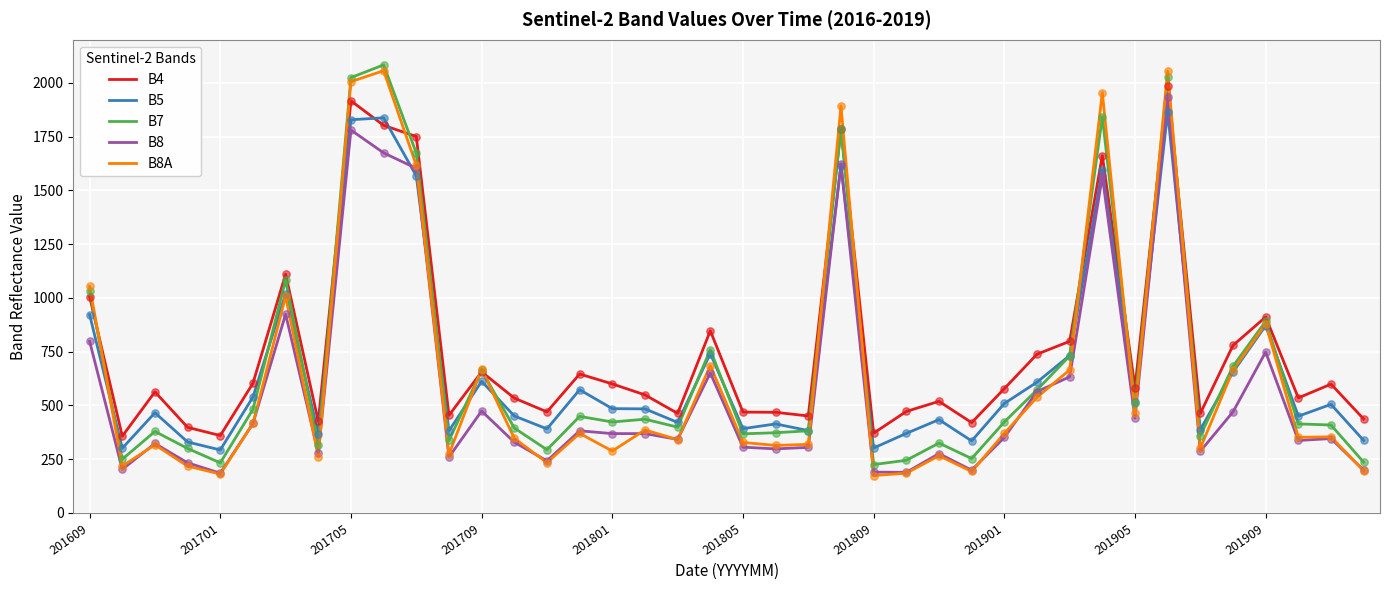

What are all the series names shown in the legend?

B4, B5, B7, B8, B8A